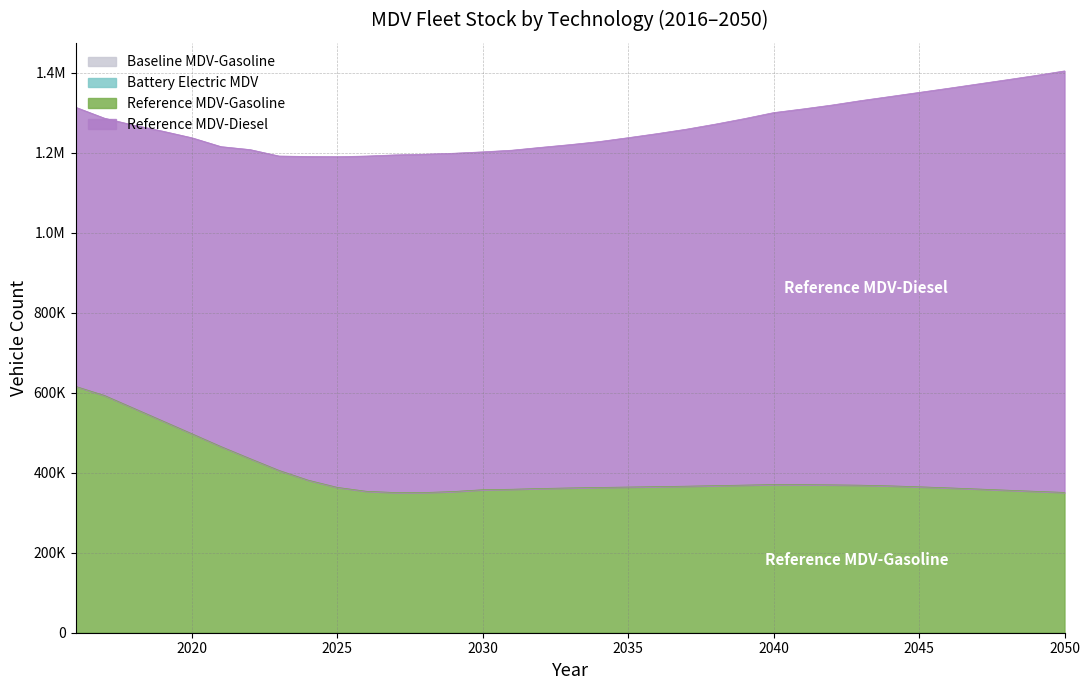

Count the number of categories in the chart.

35